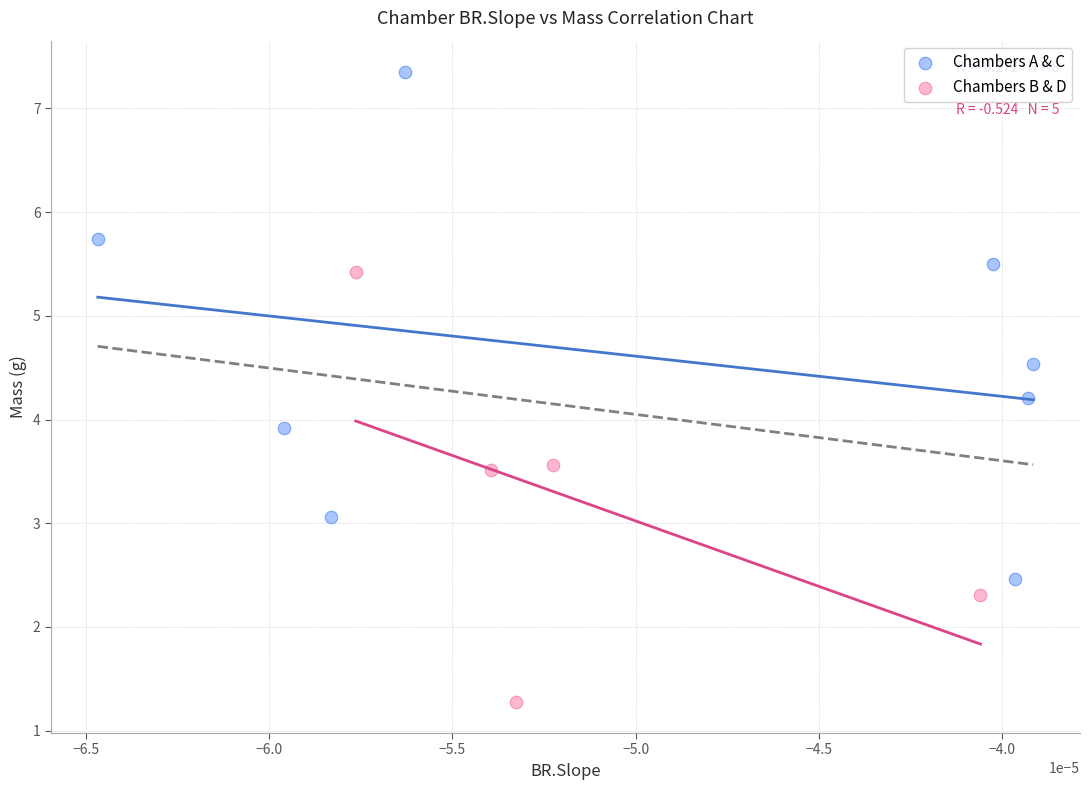

Which series reaches the maximum Y coordinate?

Chambers A & C